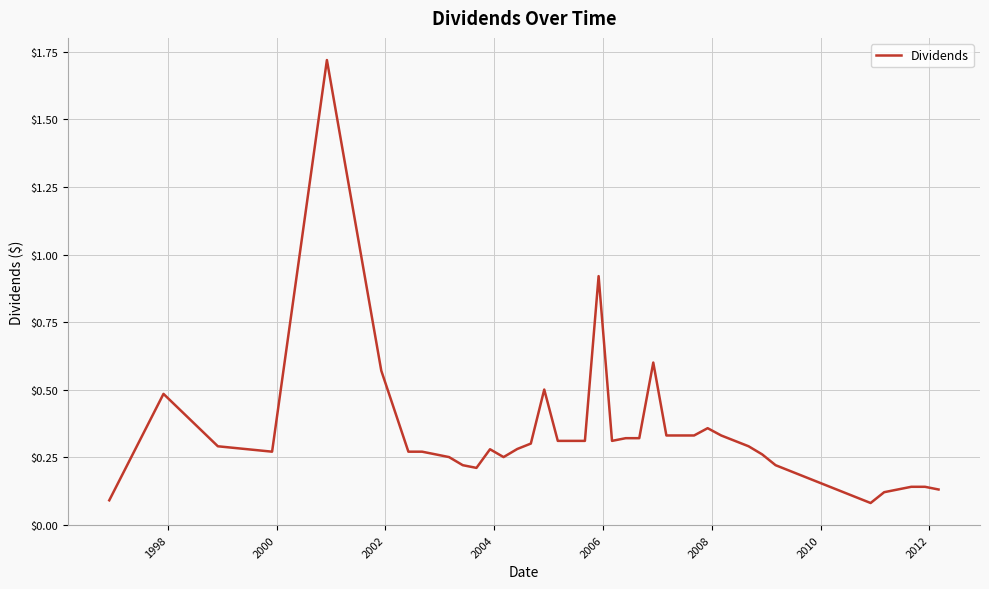

Where is the first local maximum?

1998